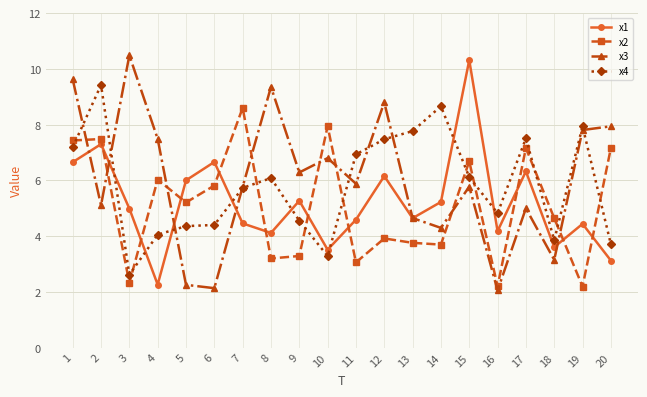

How many intersections are there between x3 and x1?

6